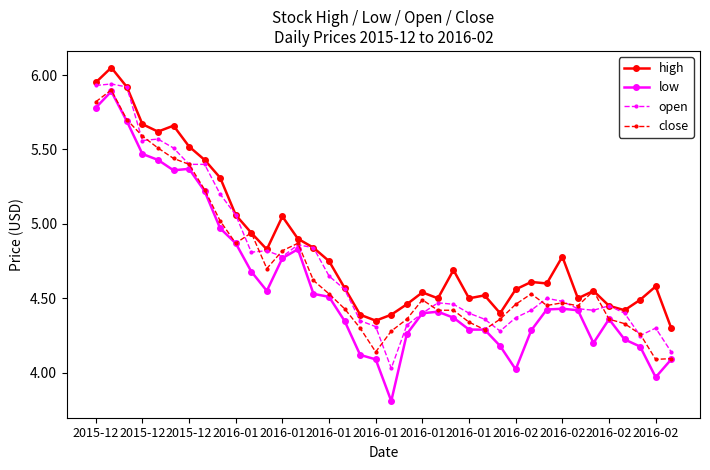

At how many categories does at least one series exceed 3?

38